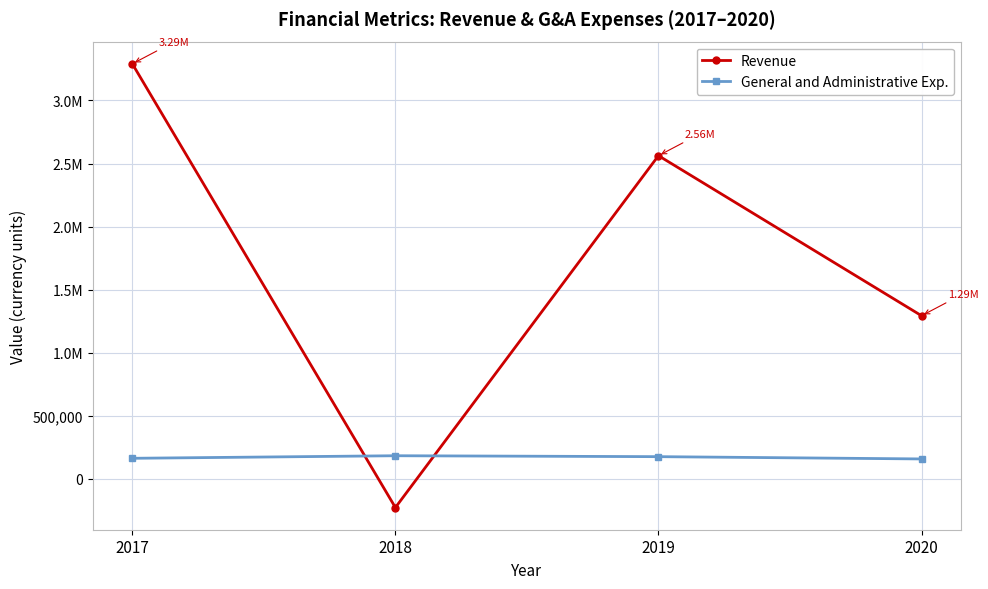

Is this an area chart (filled region under the line)?

No